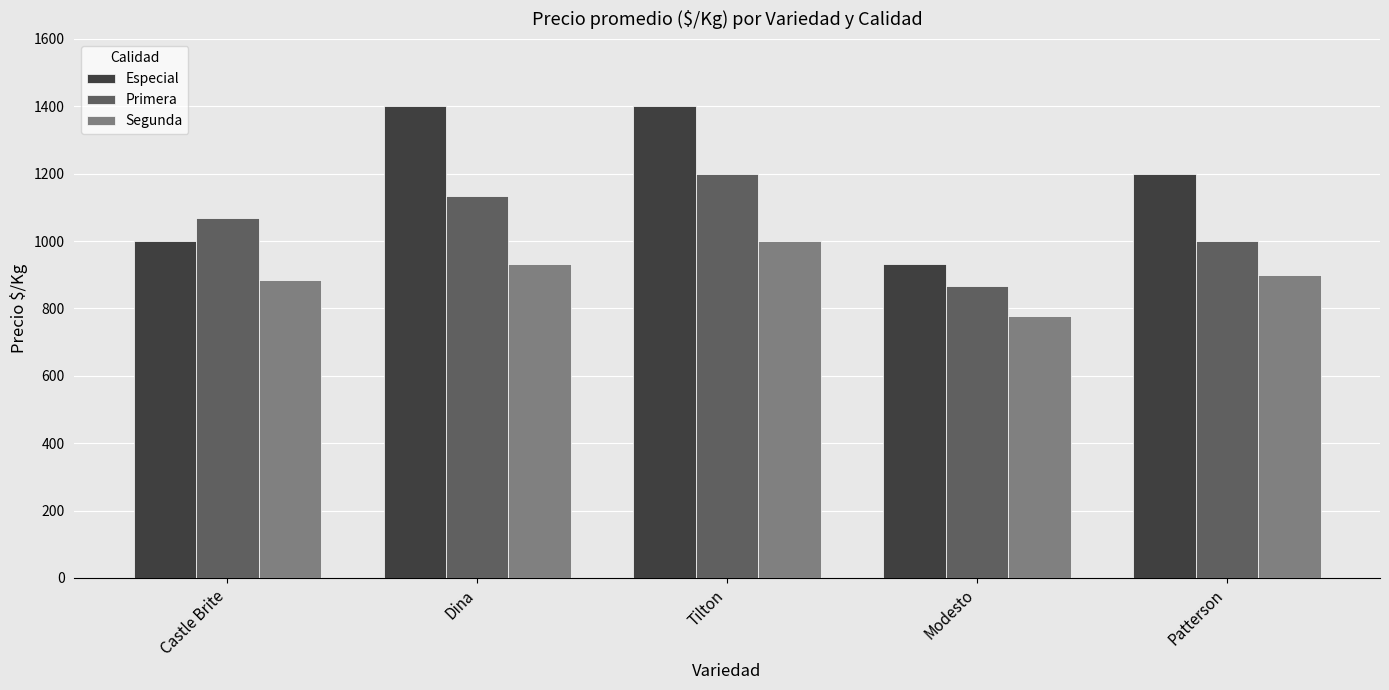

What position from the right is Tilton?

3